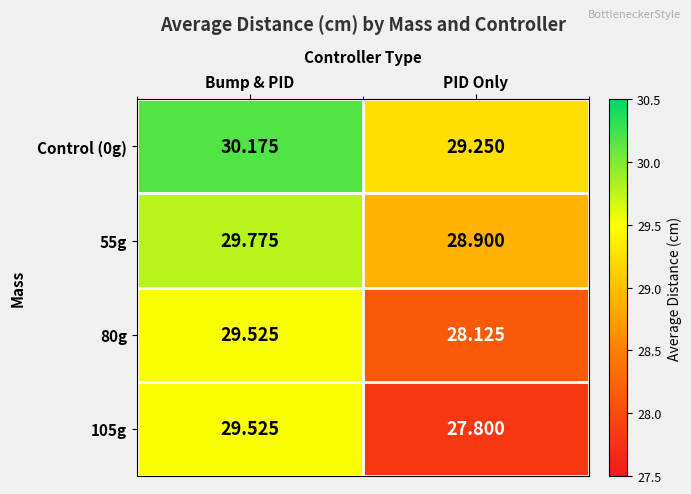

Is the value of 105g at Bump & PID greater than the value of 80g at PID Only?

Yes